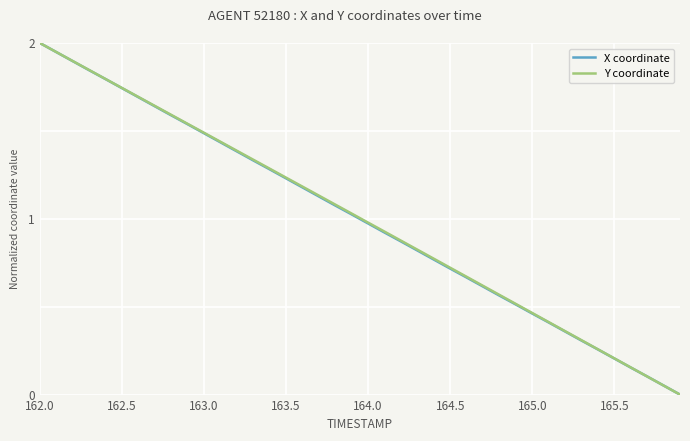

What is the maximum value shown in the chart?

2.0